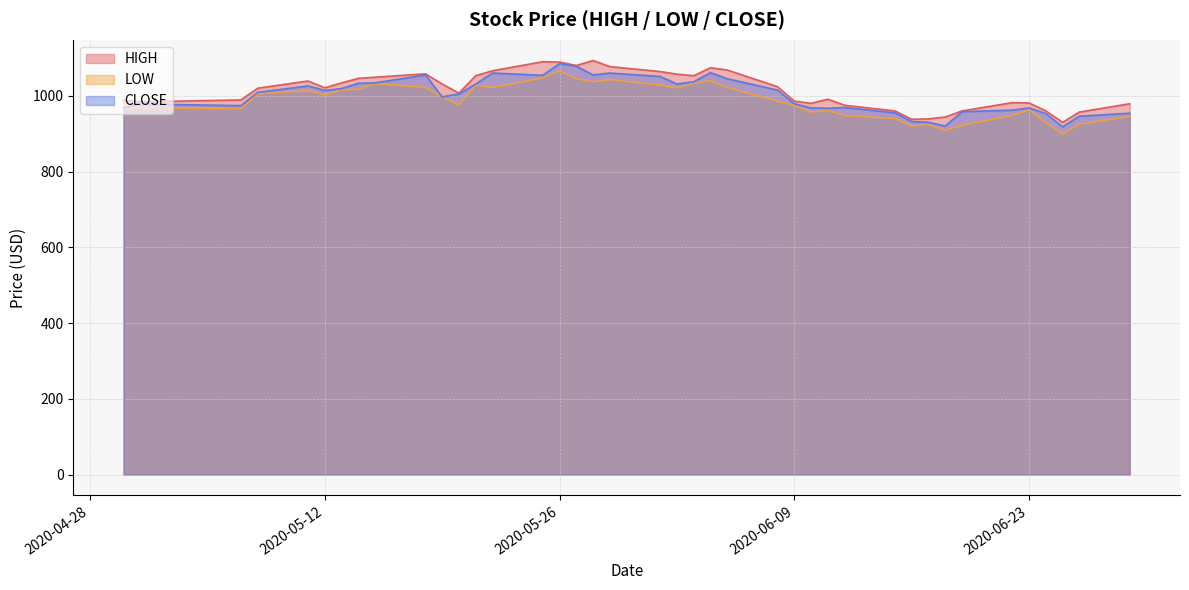

The CLOSE series shows 1264 at 2020-06-26. True or false?

False